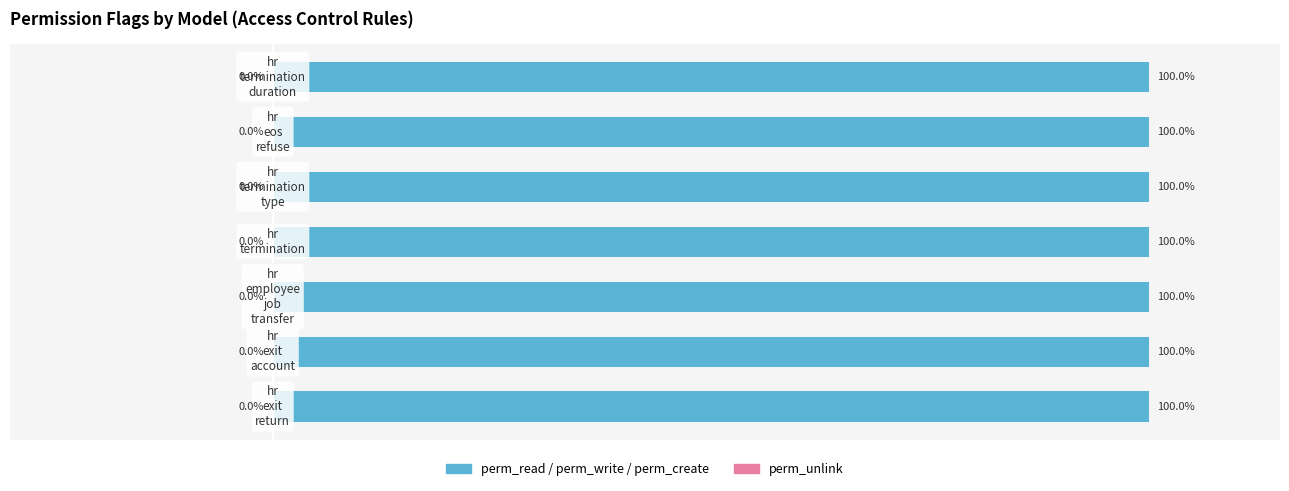

What is the difference between the highest and lowest values at model_hr_termination_type?

1